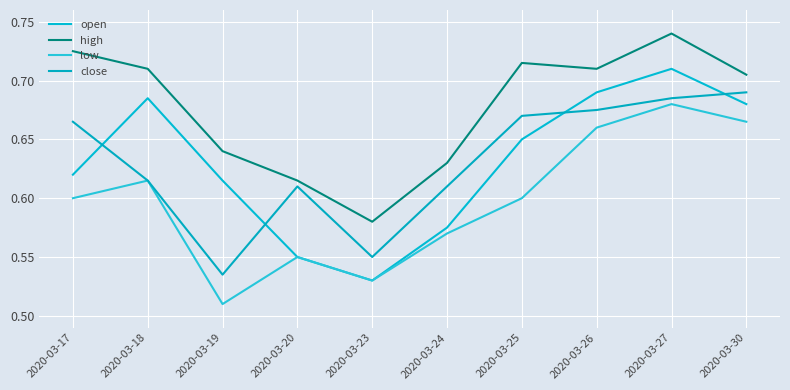

Does the chart have visible grid lines?

Yes